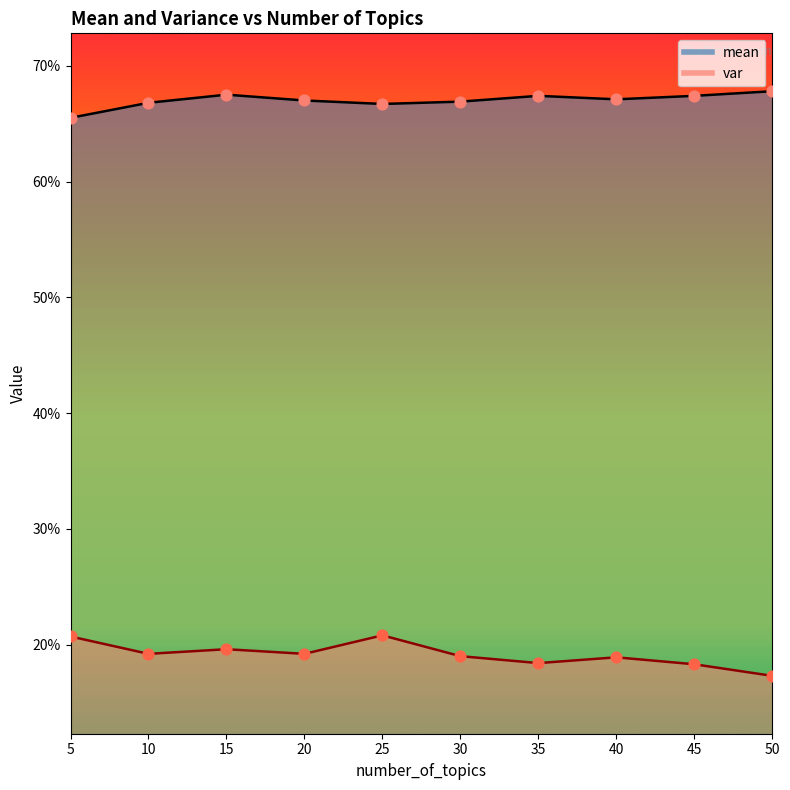

Which series reaches the maximum Y coordinate?

mean